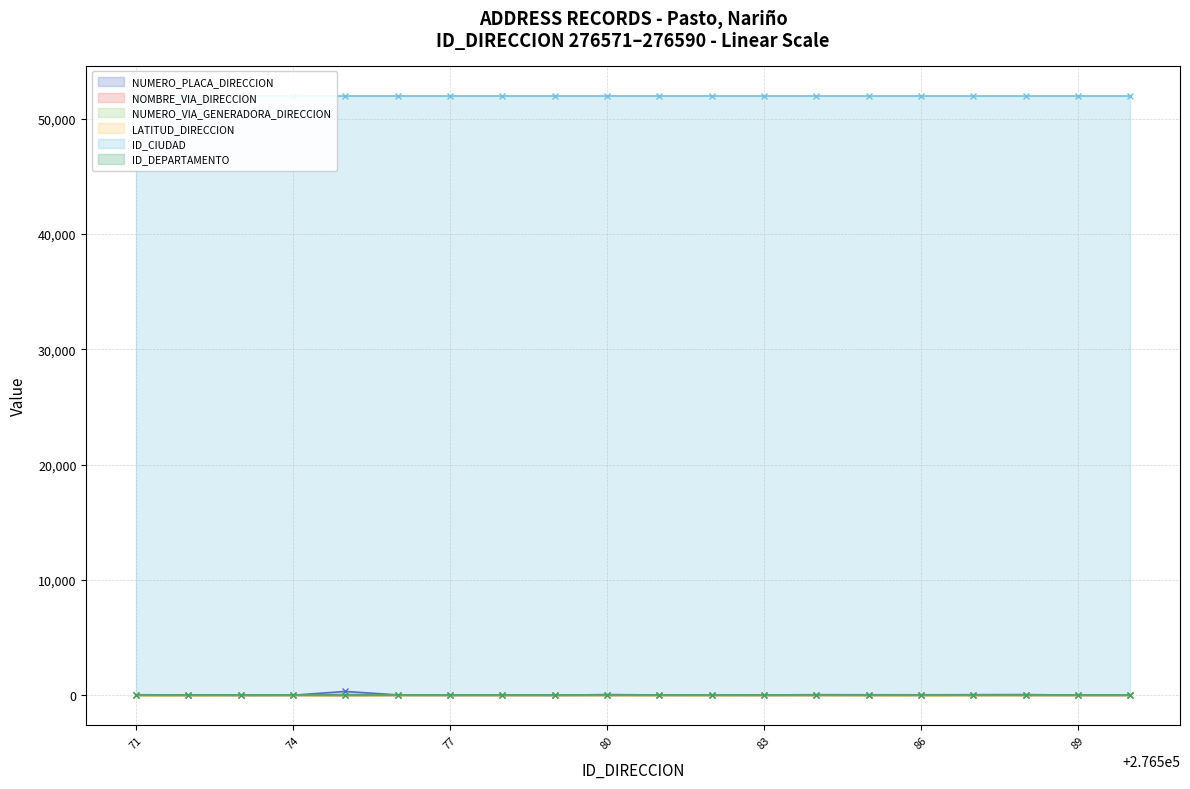

How many data points does each series have?

20